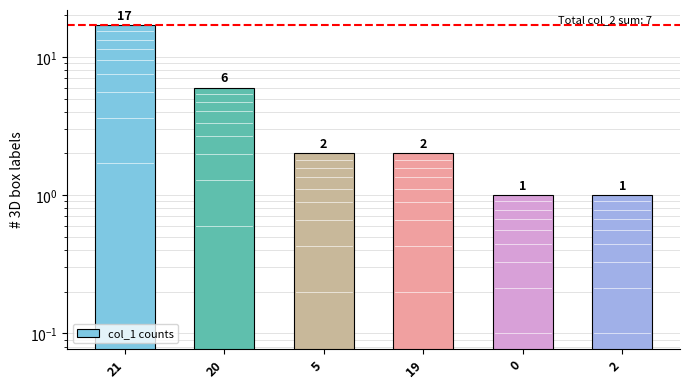

What is the ratio of the value at 20 to the value at 19?

3.0